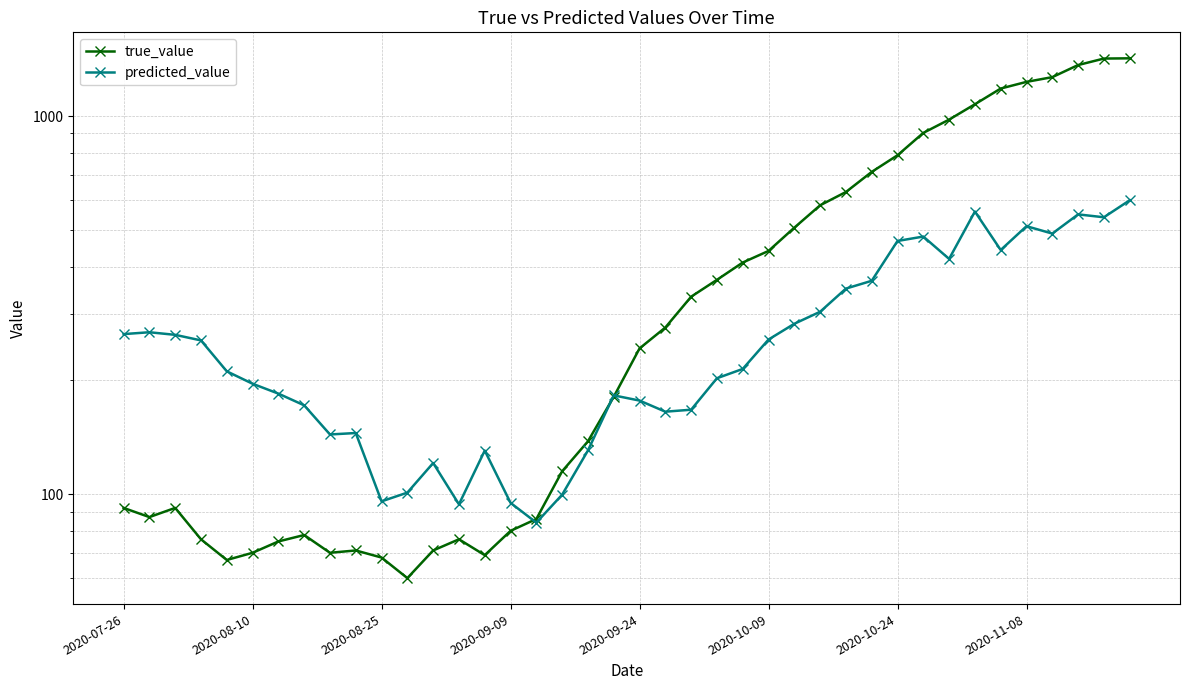

Where is true_value nearest to the value 741?

29